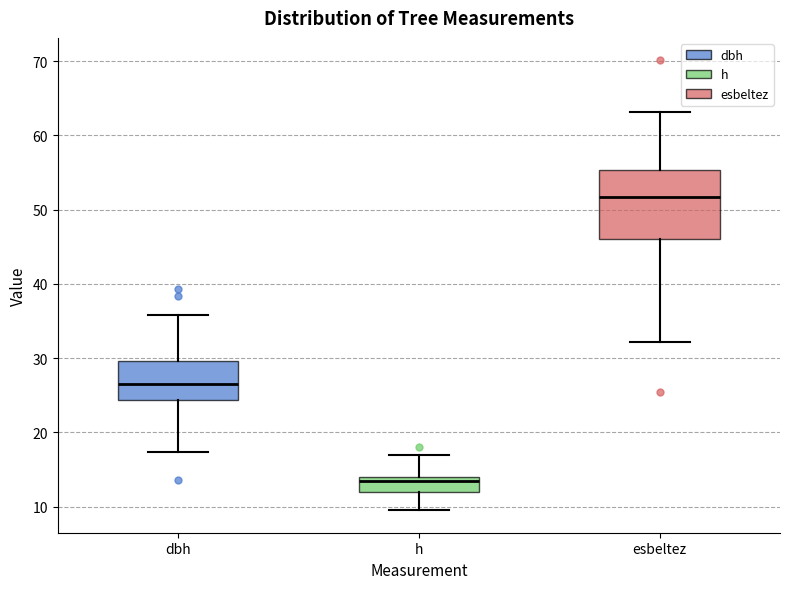

Which box's median line is the highest?

esbeltez